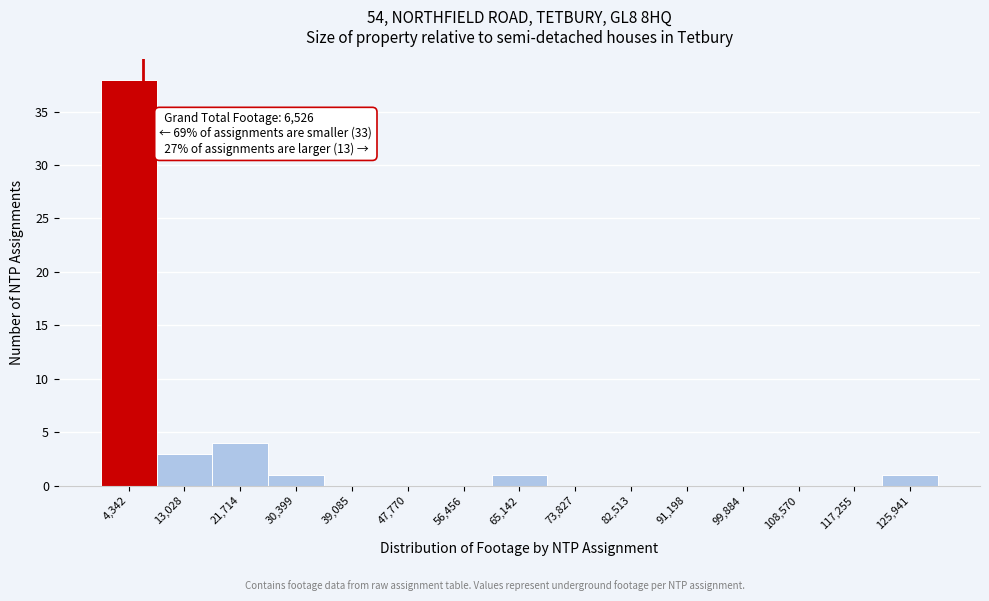

Which range on the x-axis has the tallest bar?

0 to 9000